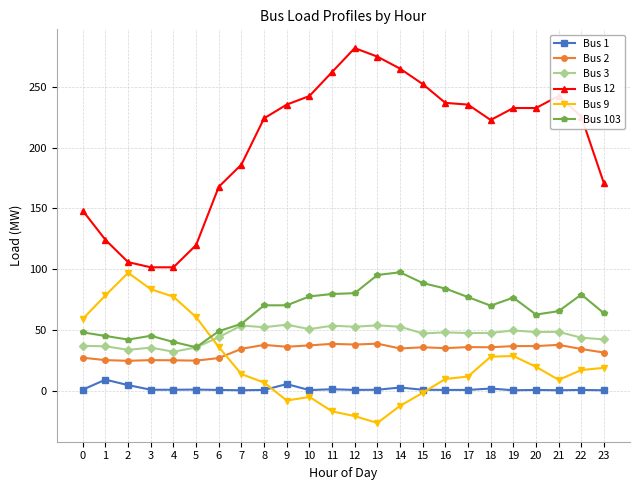

True or false: Bus 9 has more than 1 interior local peaks.

True